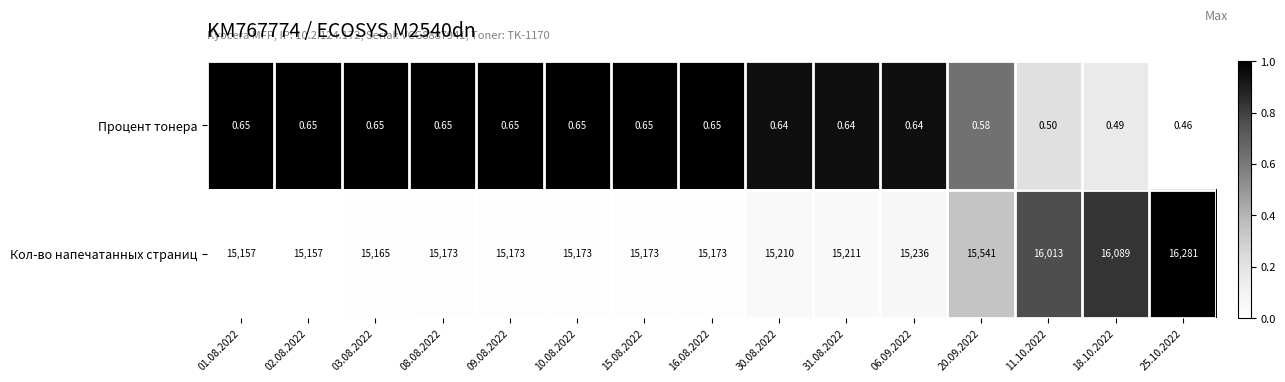

At which category is the sum across all series the highest?

25.10.2022